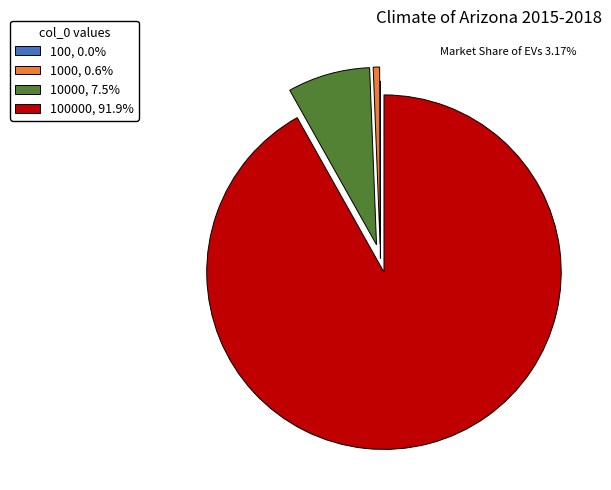

Does 100000, 91.9% represent more than half of the total?

Yes